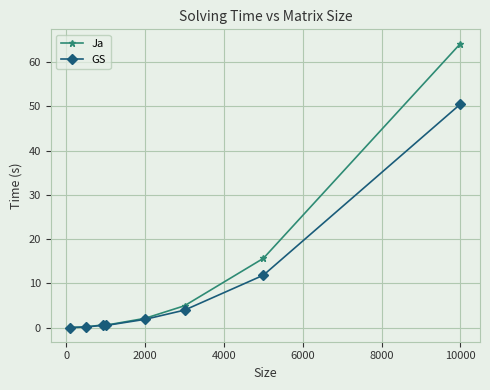

What is the maximum value shown in the chart?

64.2